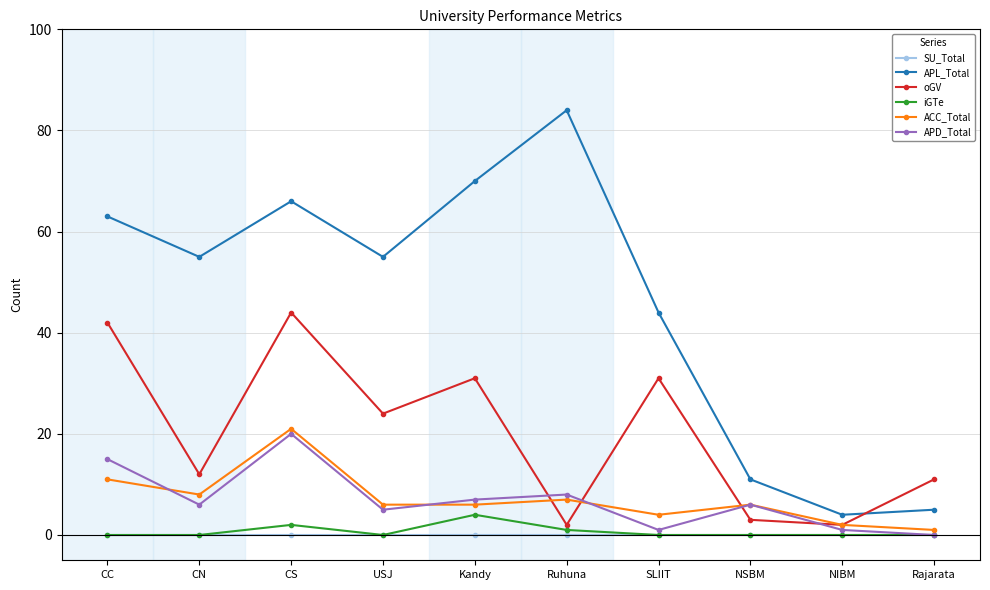

Does the chart display data point markers on the line(s)?

Yes